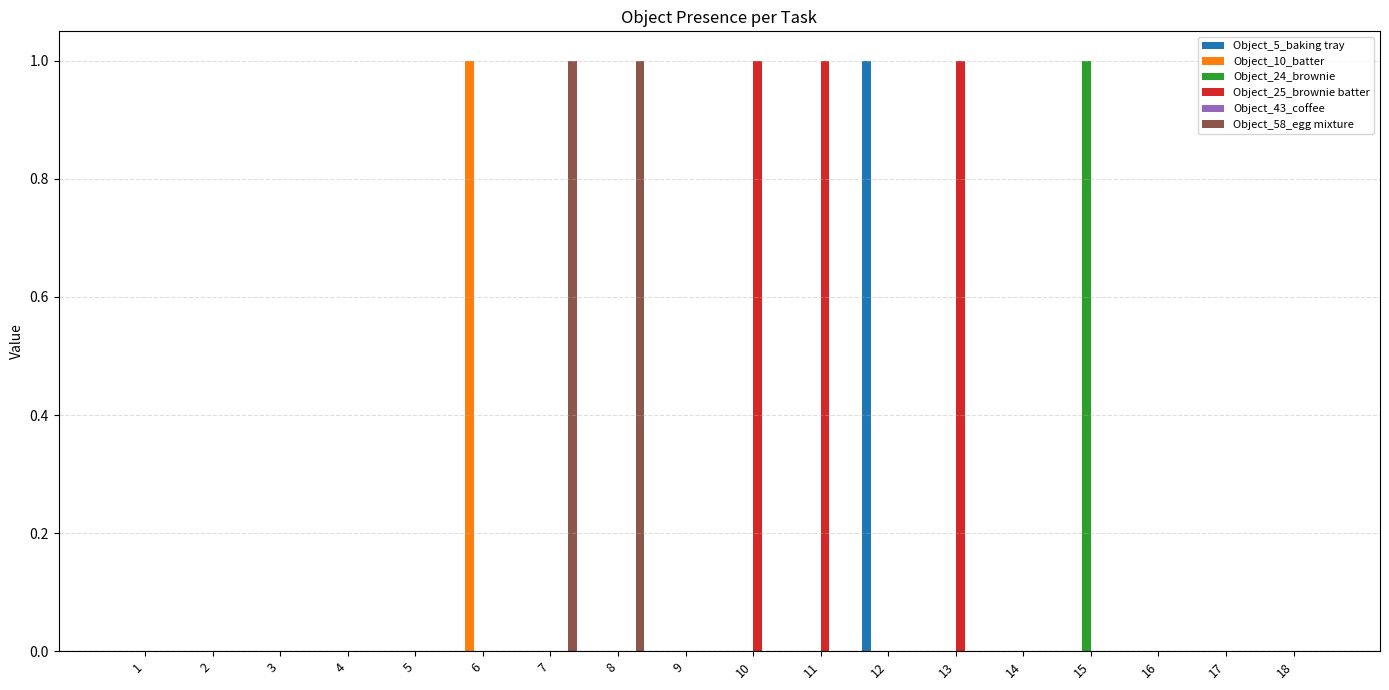

Which series changed the most between 5 and 12?

Object_5_baking tray